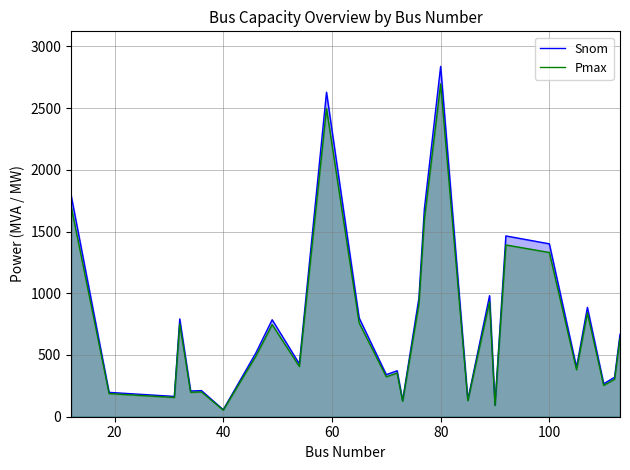

What is the total value across all series at 80?

5534.0